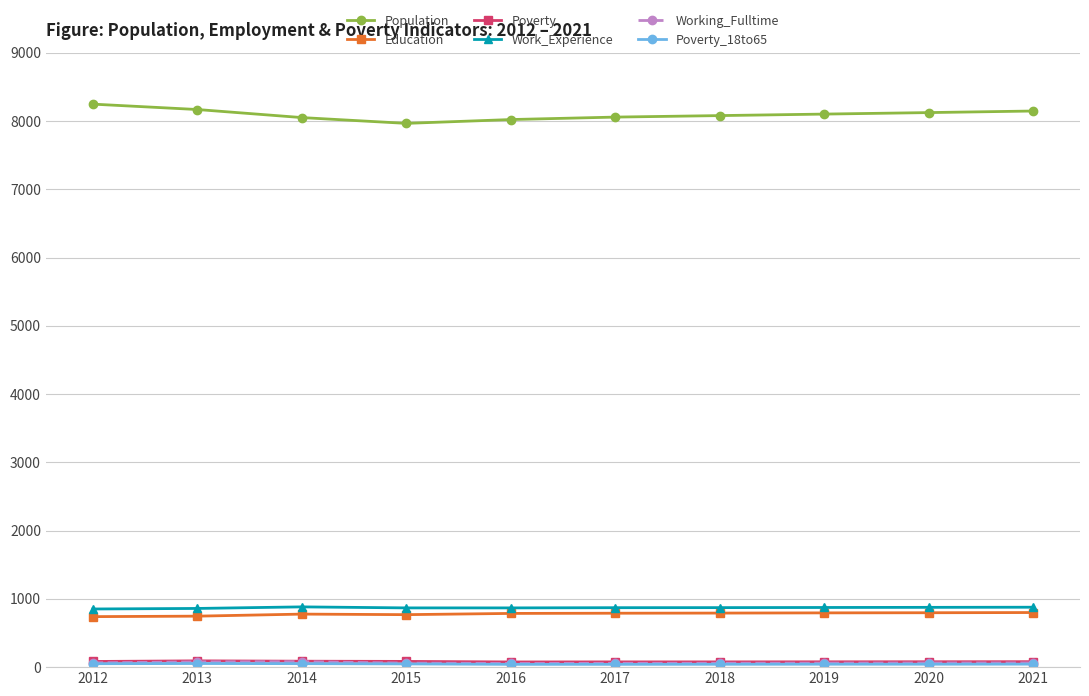

True or false: Work_Experience and Poverty intersect in this chart.

False